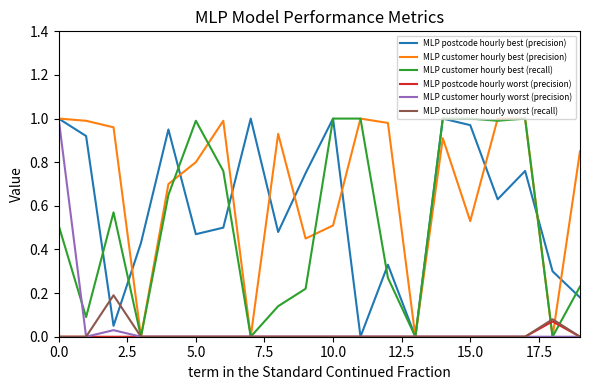

Which series has the largest total across all categories?

MLP customer hourly best (precision)